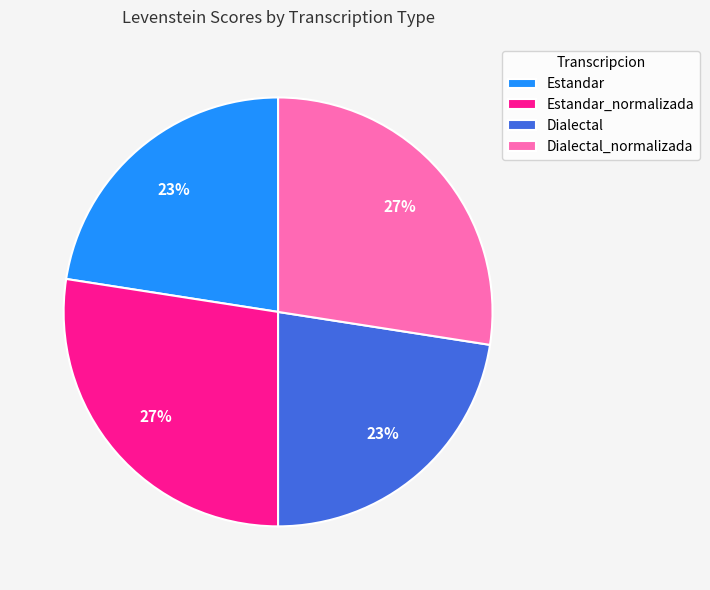

Count the number of slices in the pie.

4